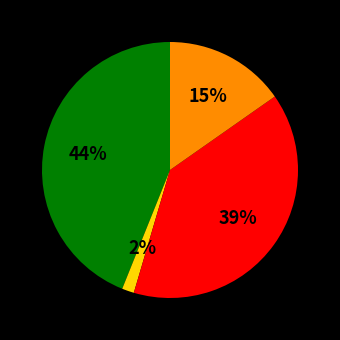

To the nearest percent, what is the difference between the largest and smallest slice percentages?

42%